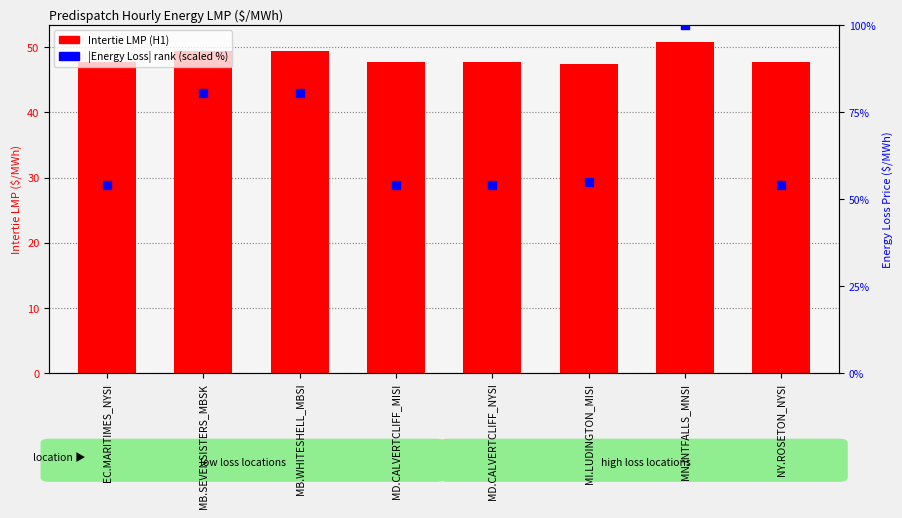

What are all the series names shown in the legend?

Intertie LMP (H1), |Energy Loss| rank